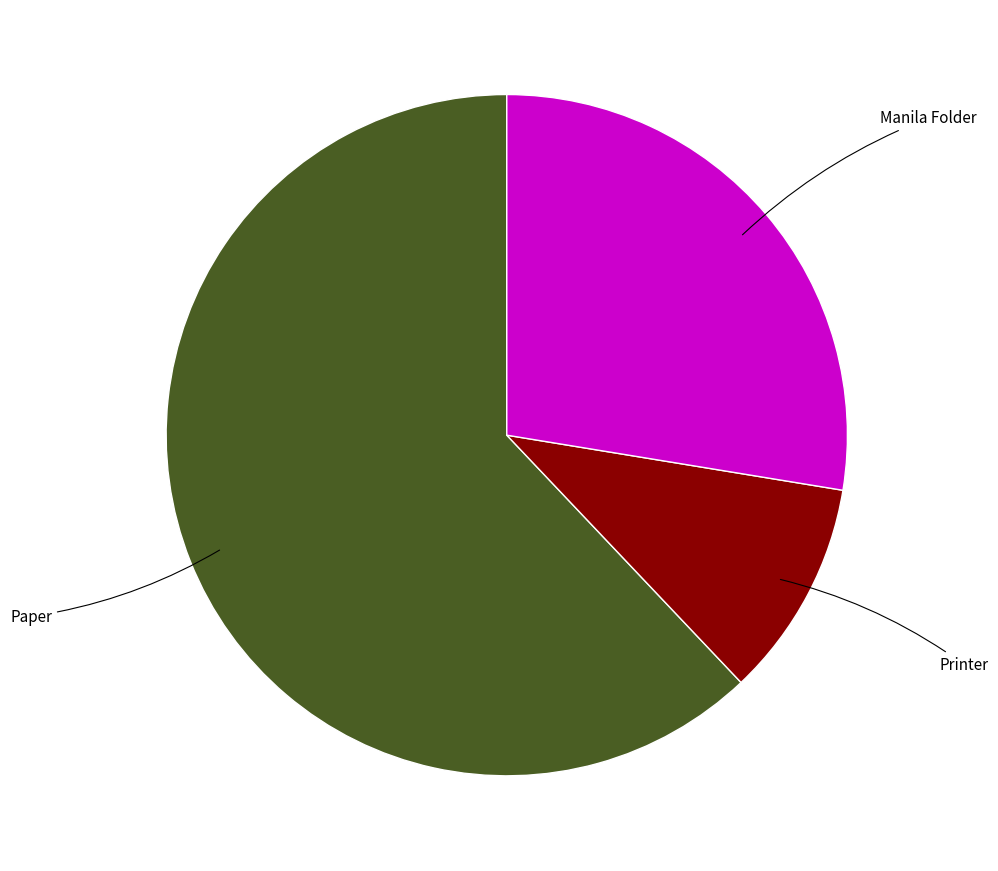

Is there any slice that represents more than half of the pie?

Yes